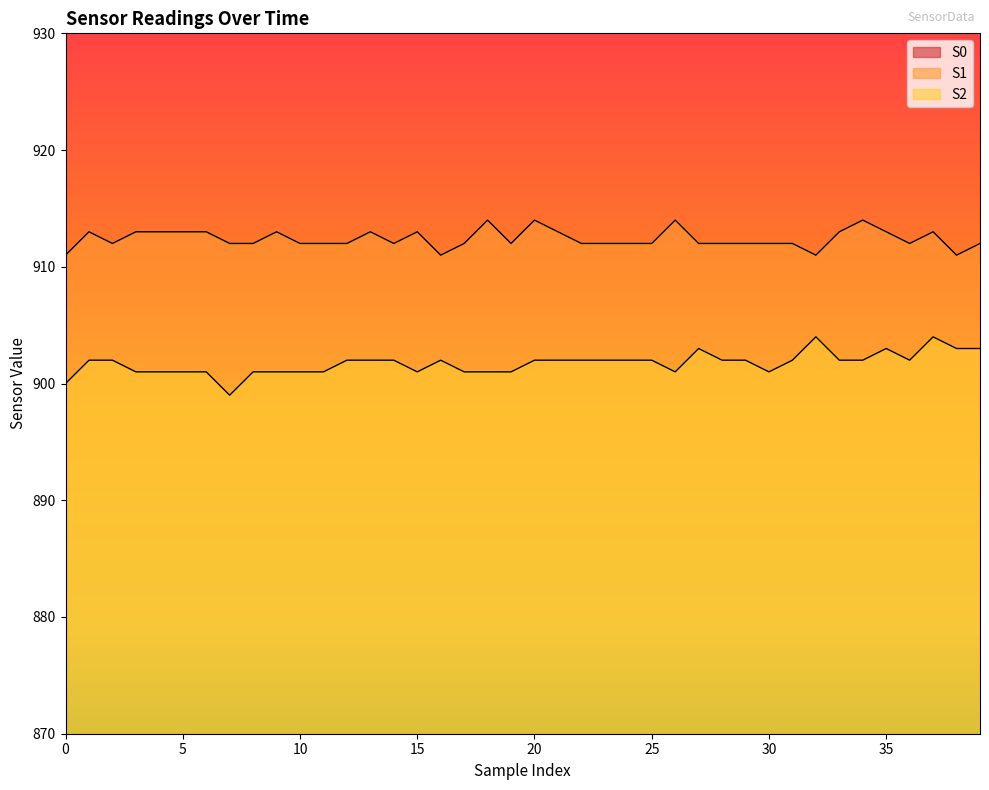

Is the value of S0 at 15 greater than the value of S2 at 6?

No